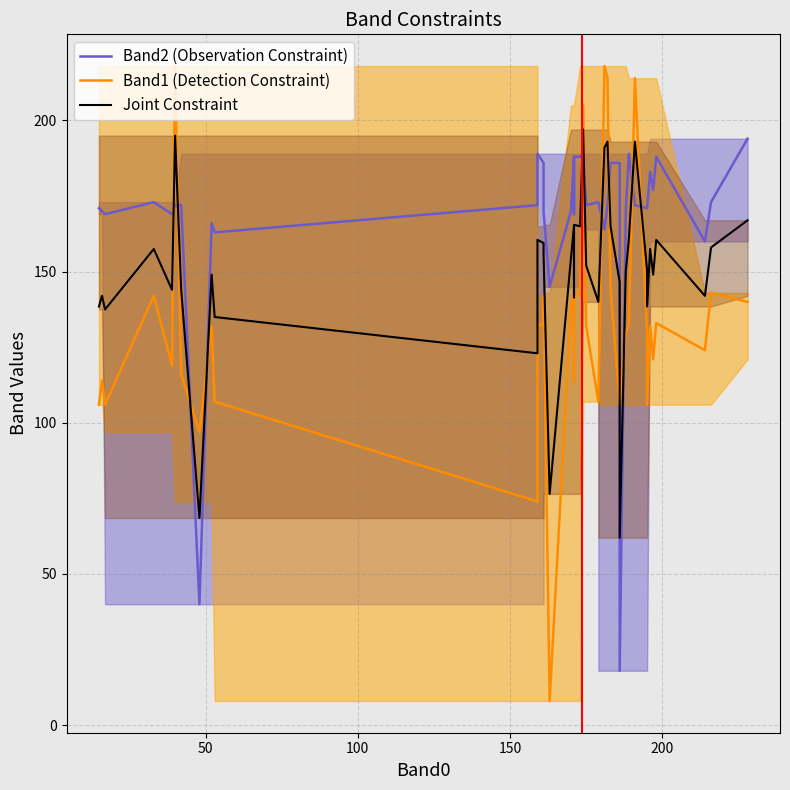

True or false: Joint Constraint and Band2 (Observation Constraint) intersect in this chart.

True